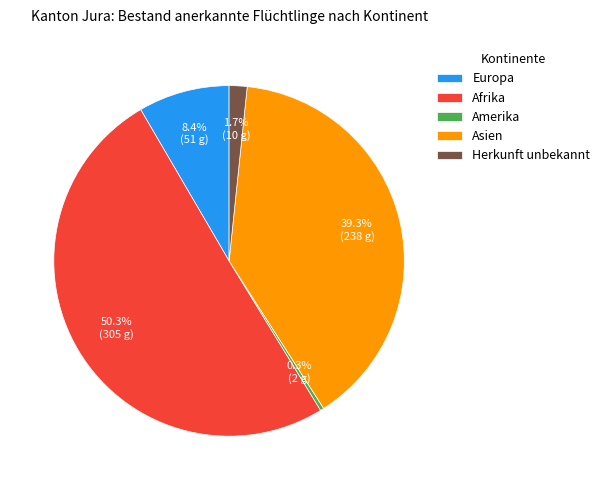

Which category accounts for the majority?

Afrika